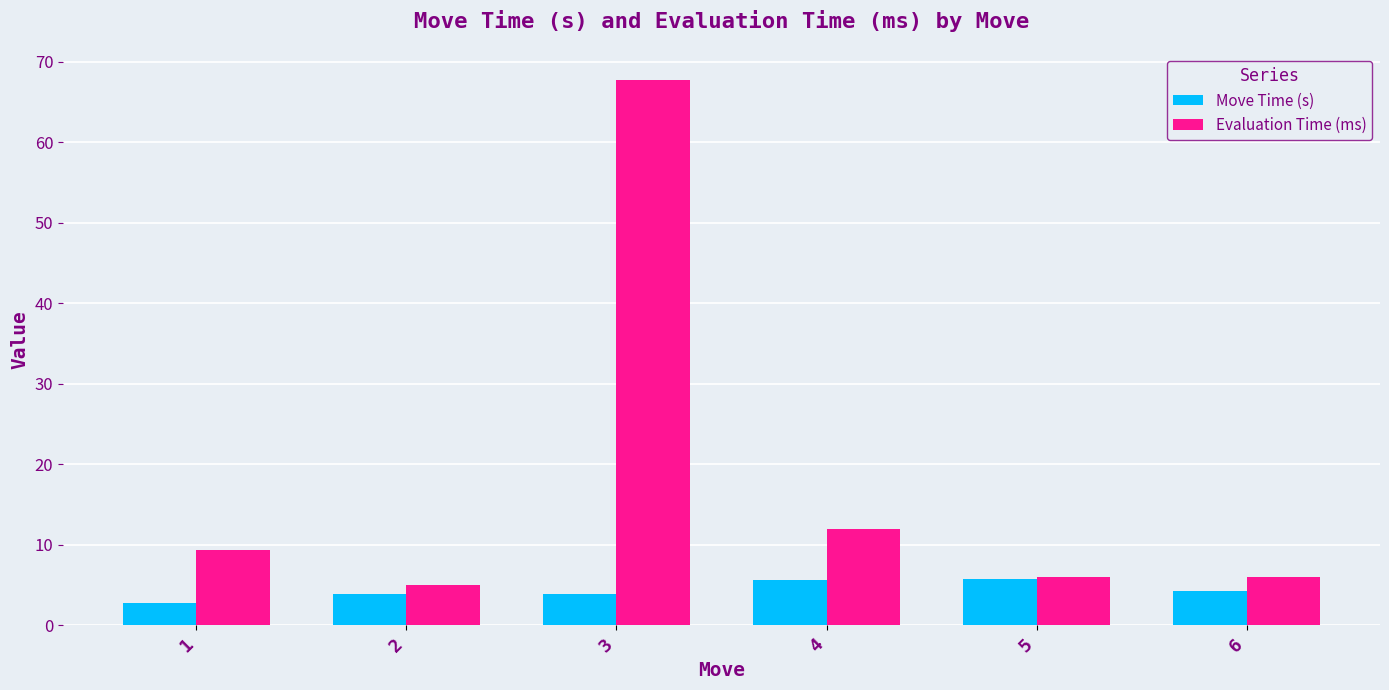

What is the value of the Evaluation Time (ms) bar at the 6th from the left?

6.0